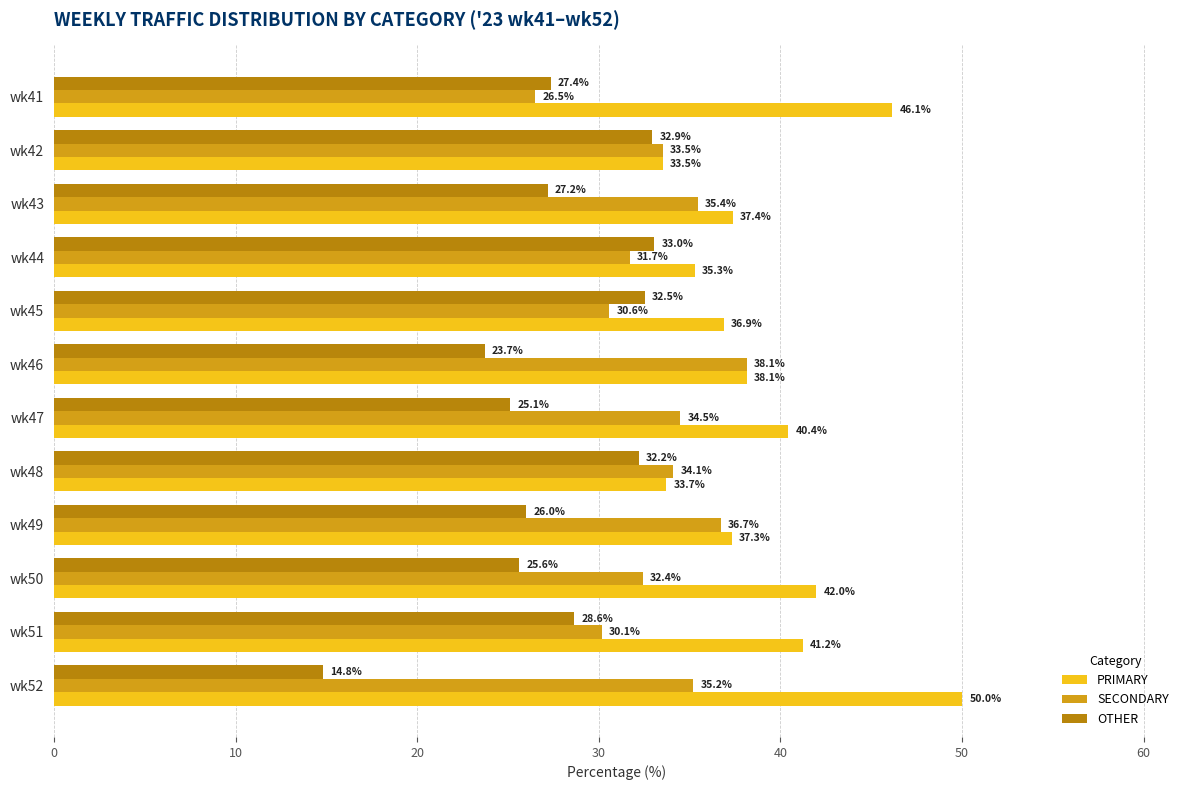

What is the average value of the SECONDARY series?

33.2